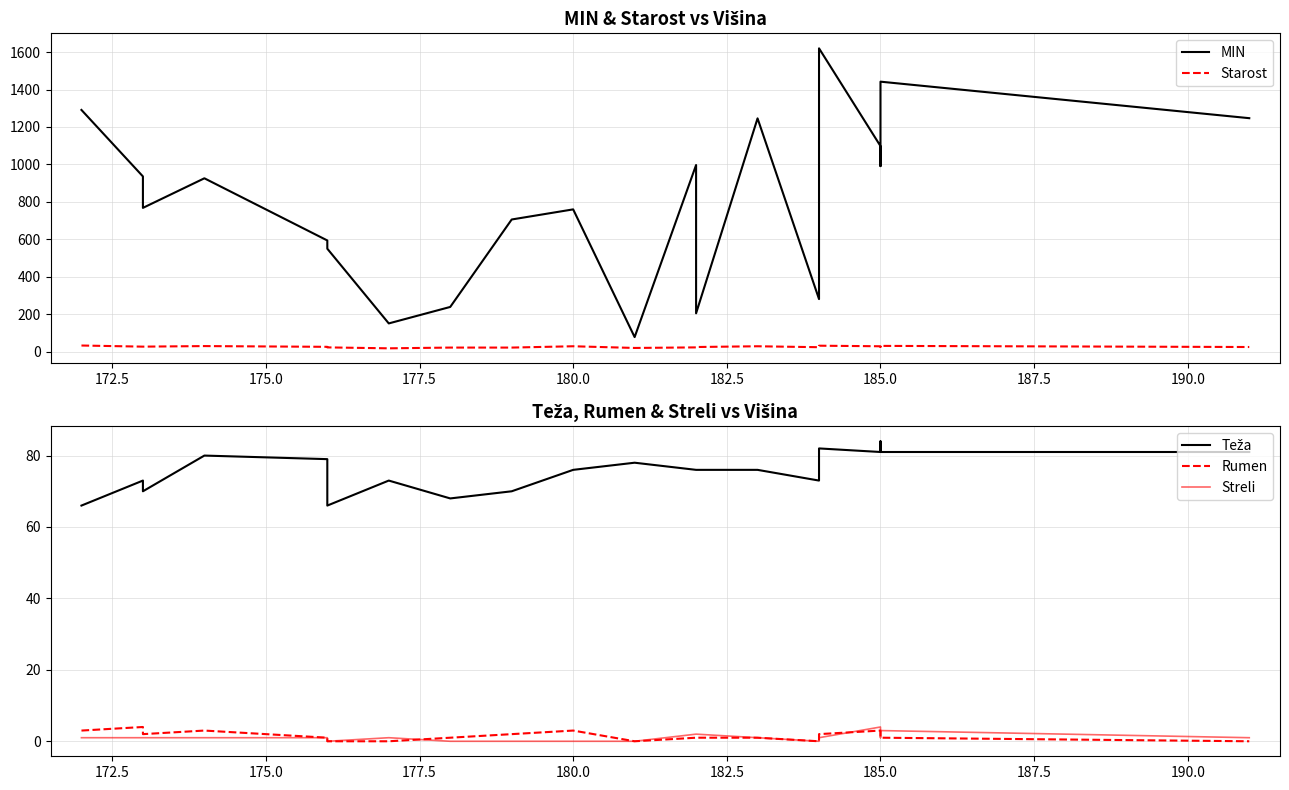

What are all the series names shown in the legend?

MIN, Starost, Teža, Rumen, Streli